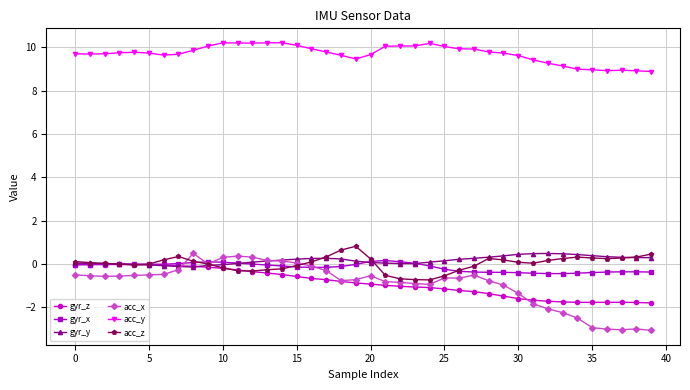

What is the sum of all acc_y values?

388.3